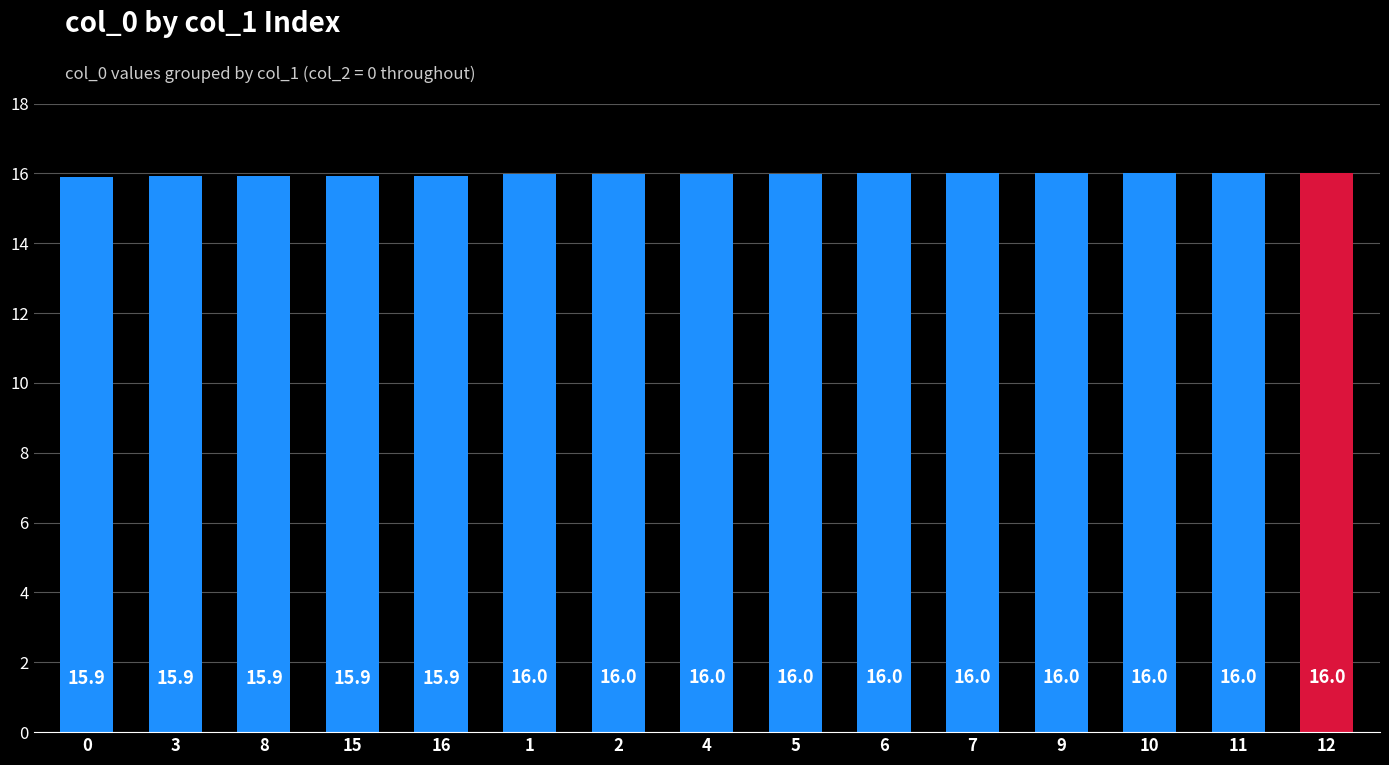

What is the value of the 9th bar from the left?

16.0